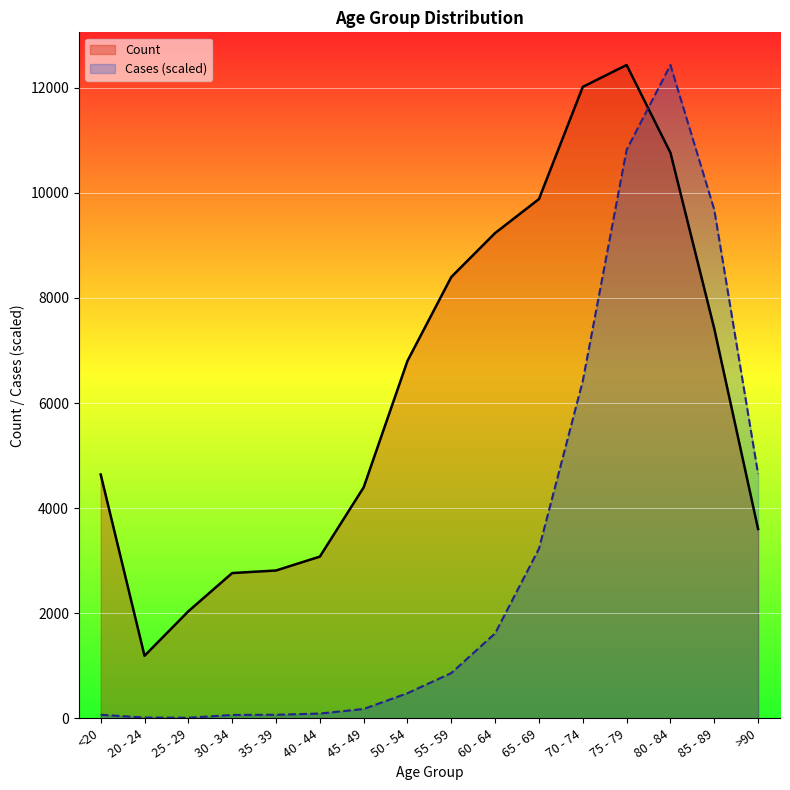

Which series has the largest range (max minus min)?

Cases (scaled)